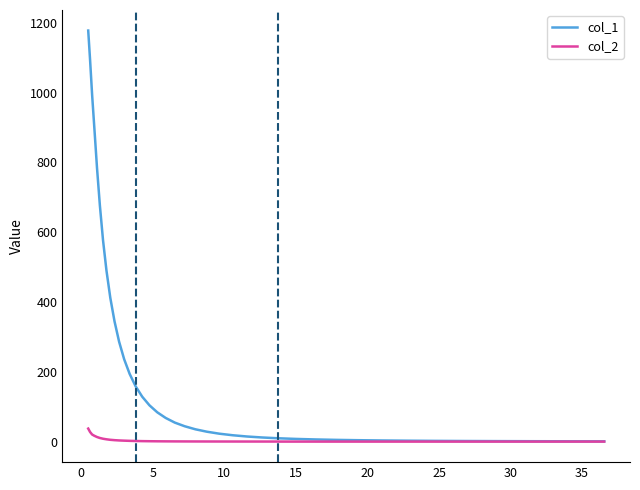

Which series has the largest range (max minus min)?

col_1